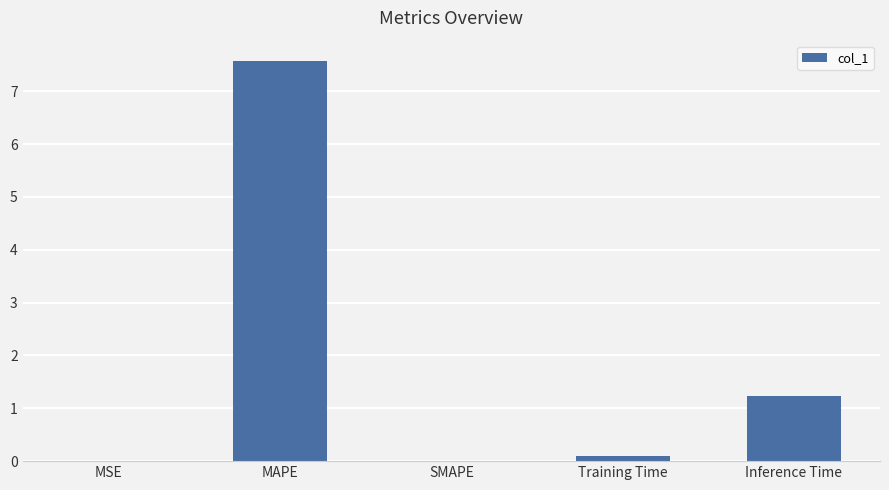

Between Inference Time and MSE, which is larger?

Inference Time